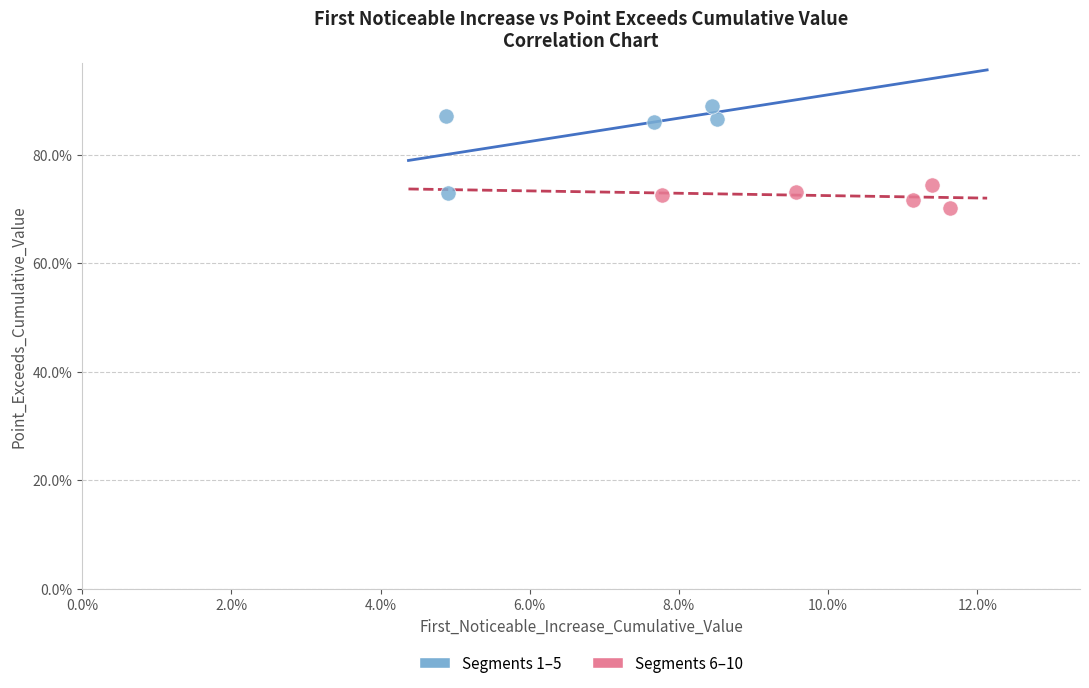

What are all the series names shown in the legend?

Segments 1–5, Segments 6–10